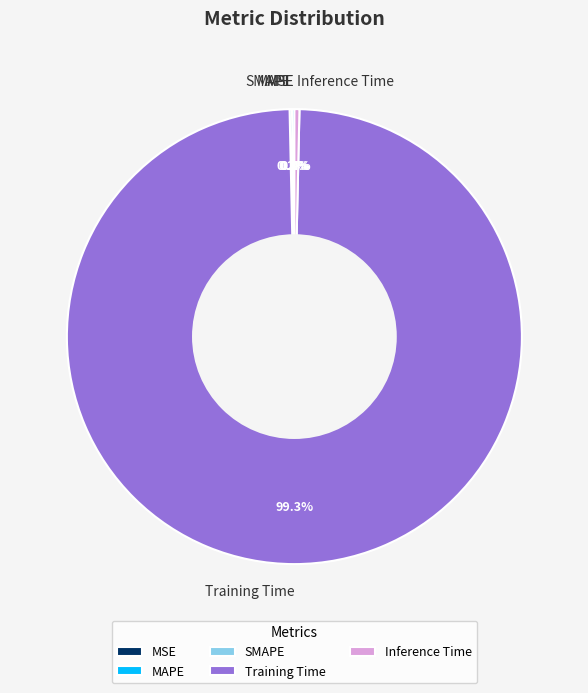

Is Training Time the majority of the pie?

Yes